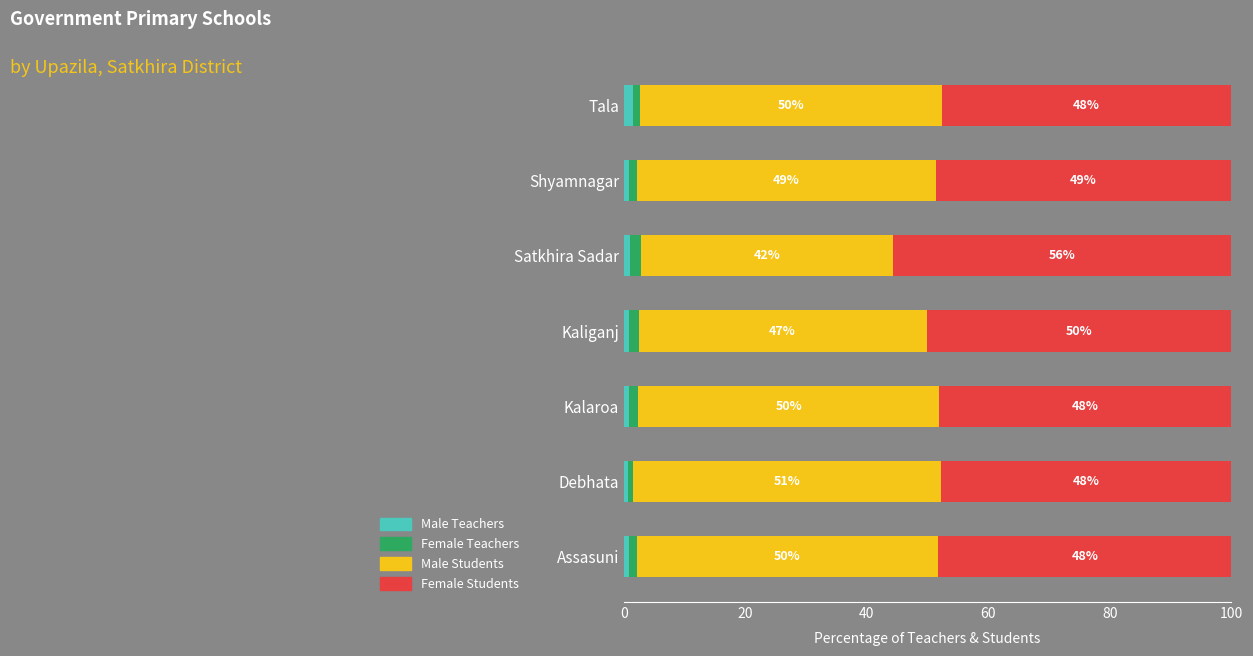

What is the lowest value of the Male Teachers series?

0.6